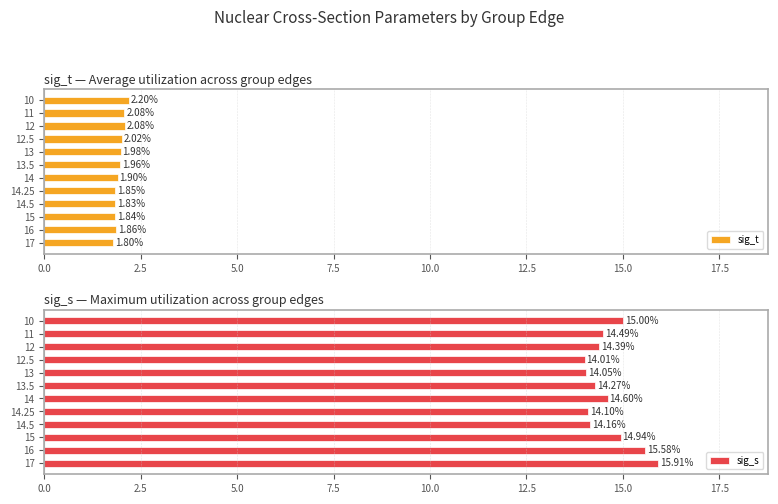

What is the difference between the maximum and minimum values in the sig_t series?

0.4